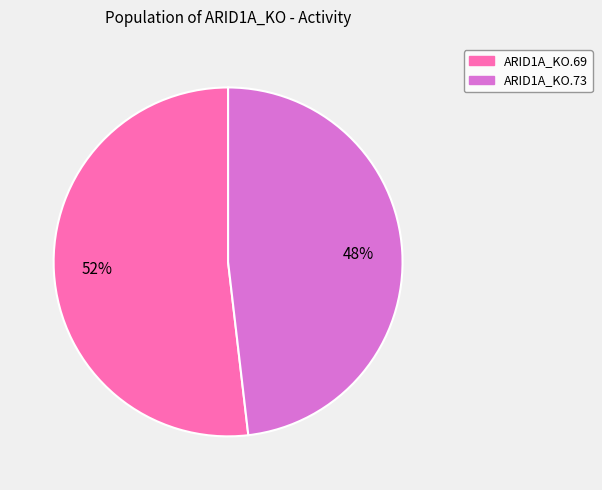

What percentage is the ARID1A_KO.73 slice, to the nearest percent?

48%